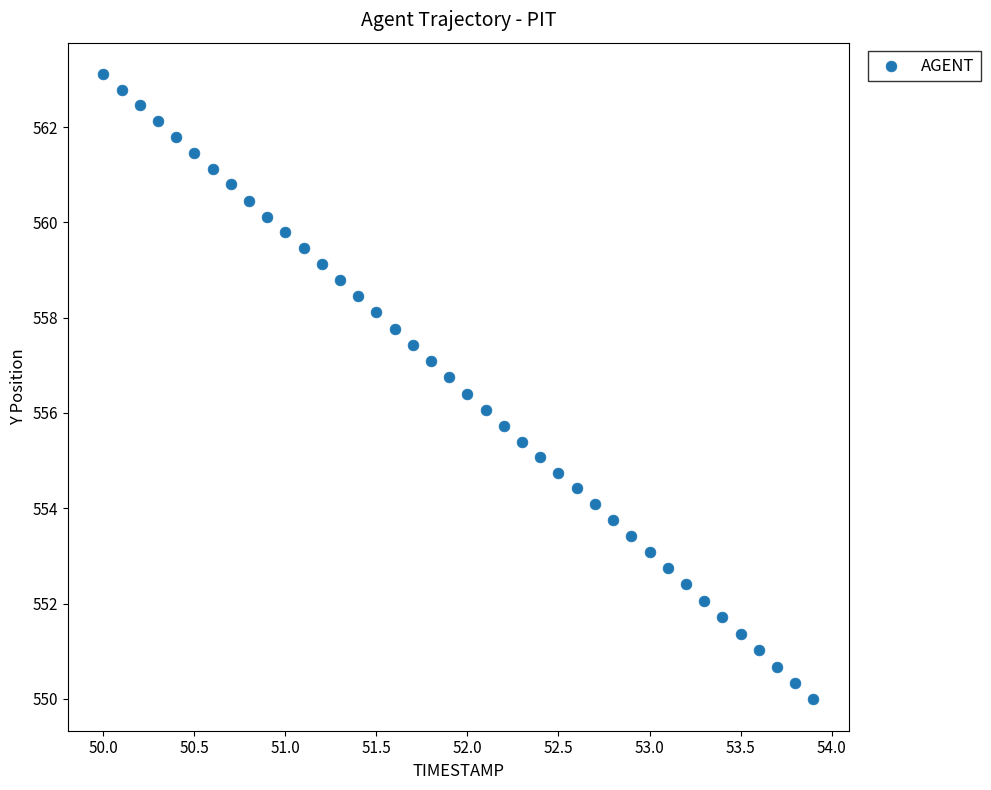

What is the range of X values (max minus min)?

3.9